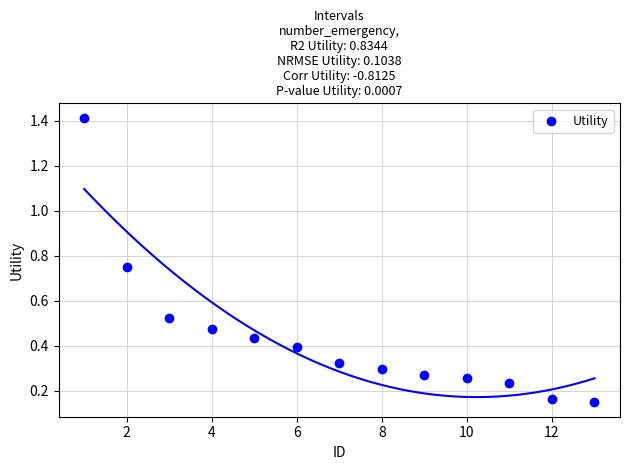

What is the range of Y values (max minus min)?

1.3